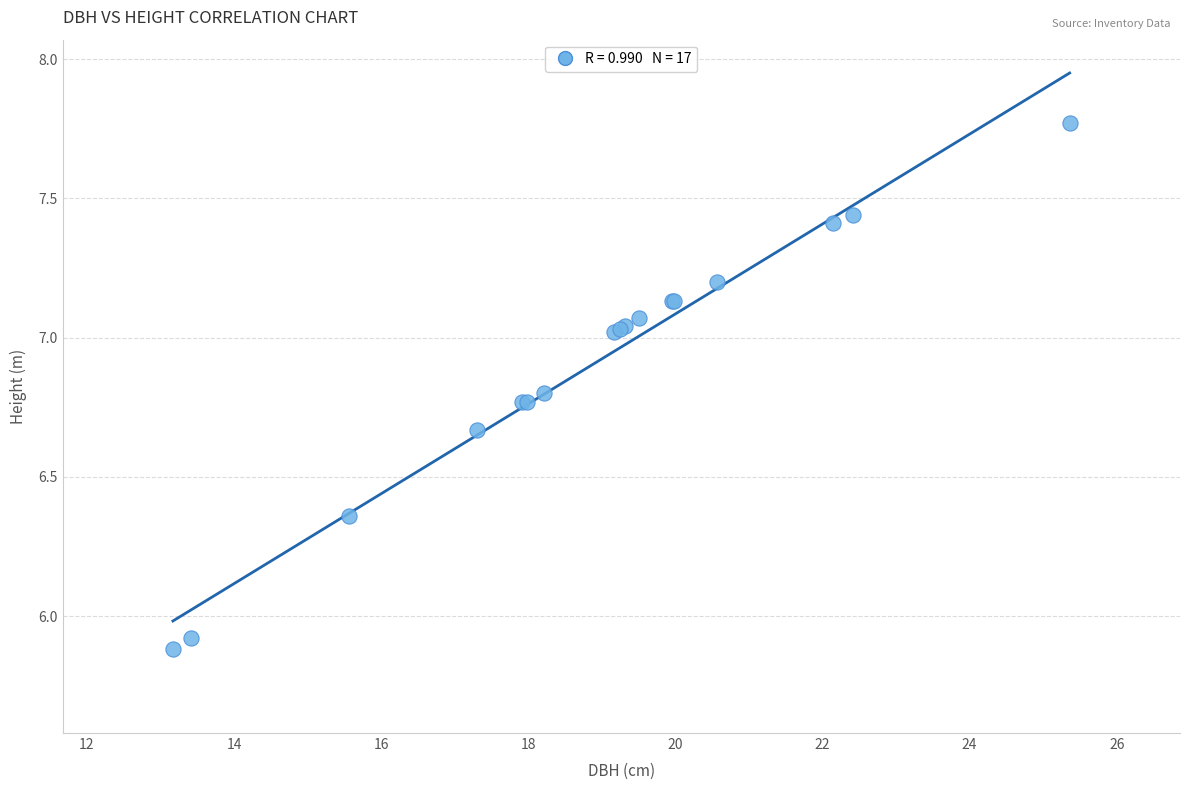

What Y value in the scatter plot is closest to 6?

5.9